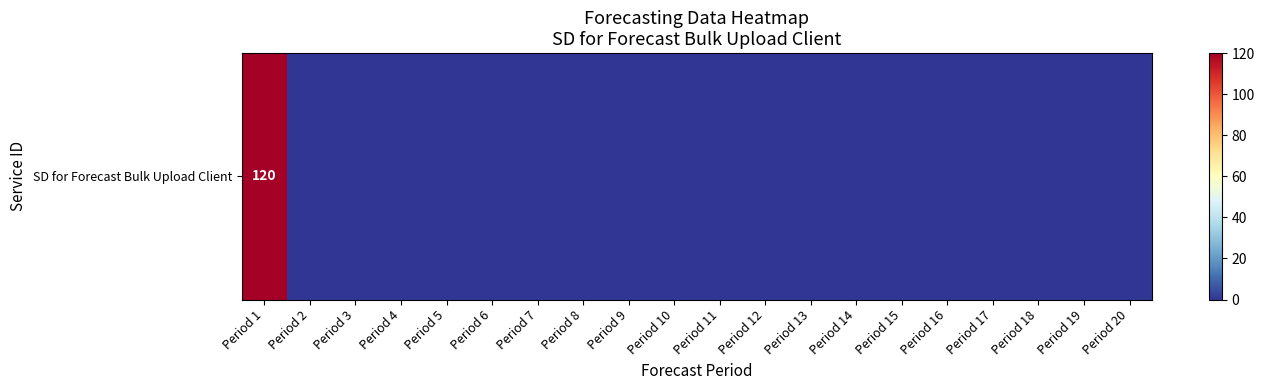

True or false: the data shows 0 at Period 16.

True